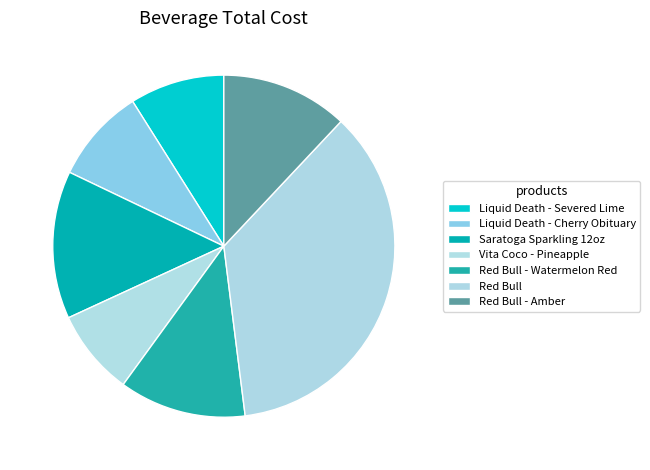

Approximately how many times larger is the value at Red Bull - Watermelon Red compared to Liquid Death - Cherry Obituary?

1.3